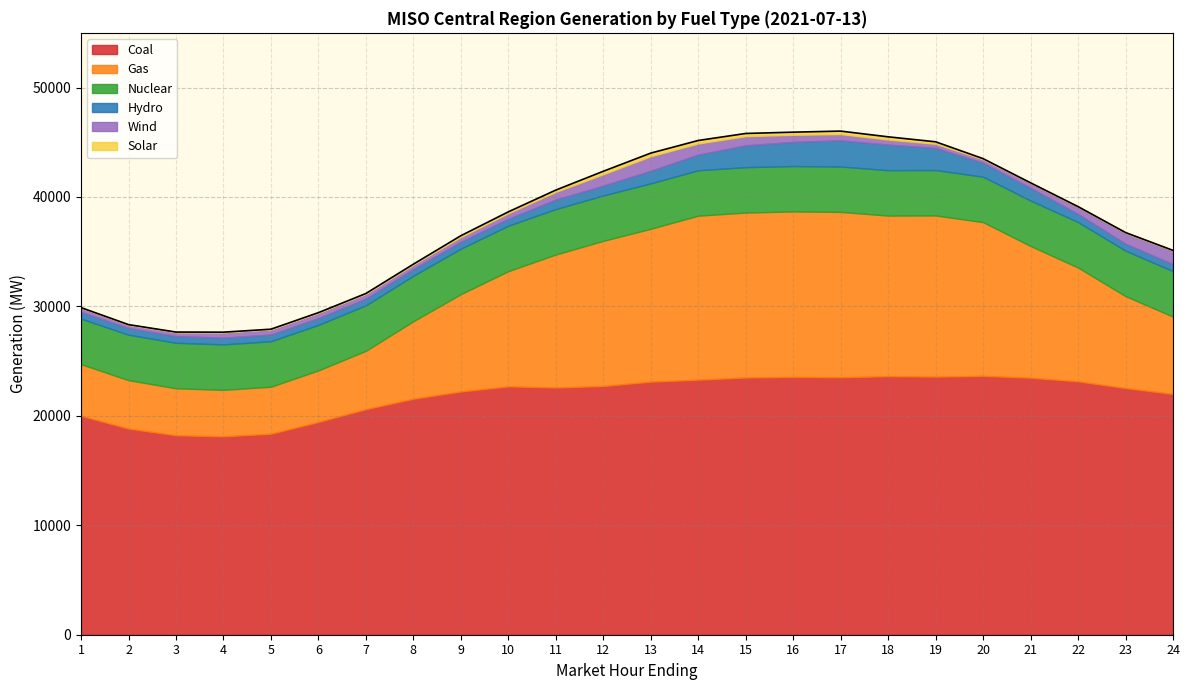

Is it true that Gas equals 15075.8 at 15?

True